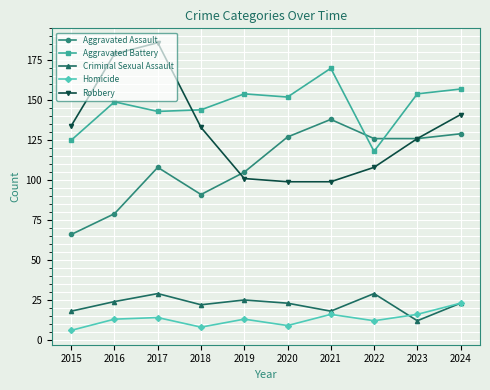

Which series has the largest total across all categories?

Aggravated Battery